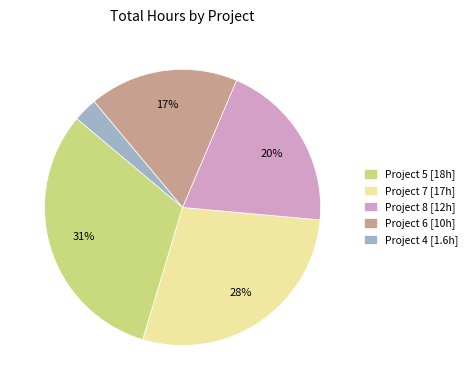

To the nearest percent, what is the difference between the Project 5 [18h] and Project 8 [12h] slice percentages?

11%